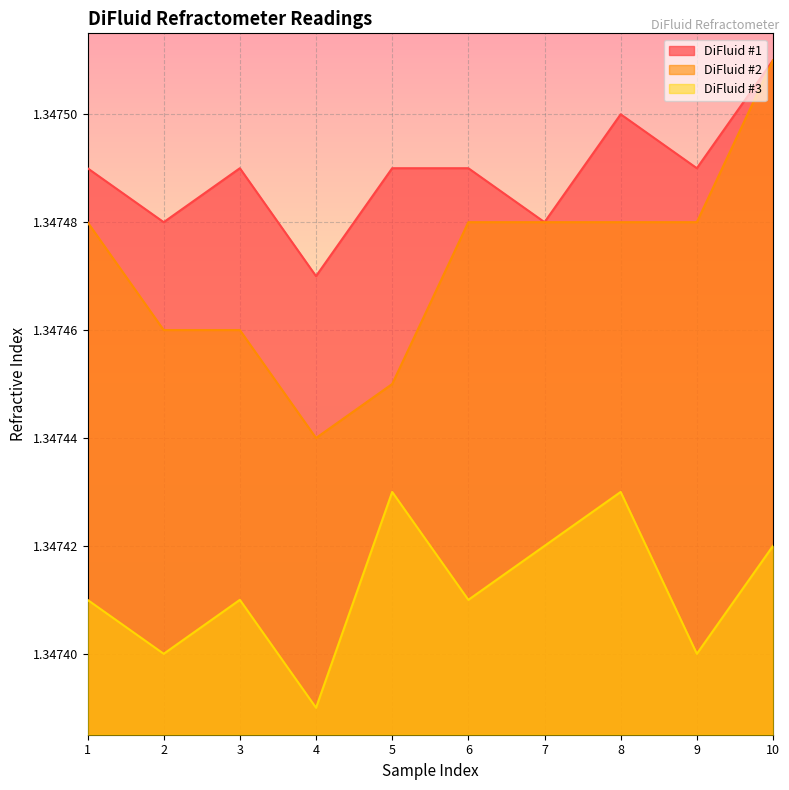

At how many categories does at least one series exceed 1?

10